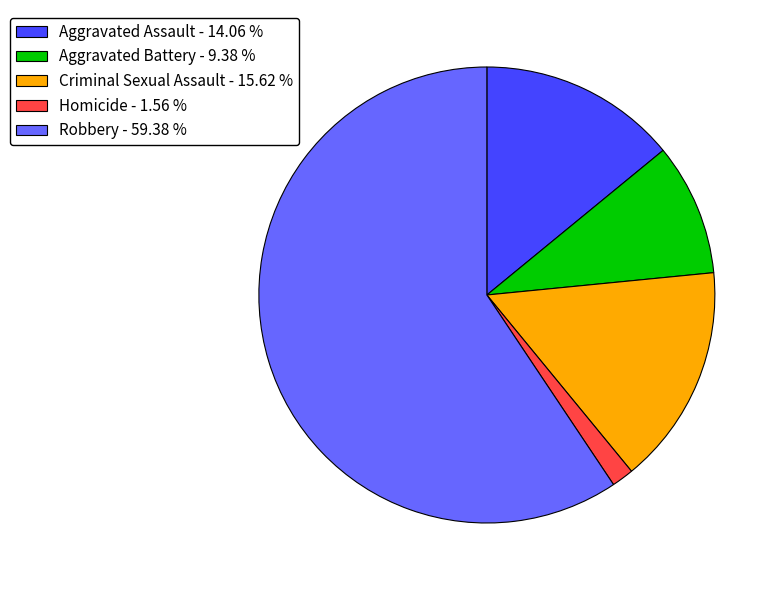

Between Criminal Sexual Assault and Aggravated Battery, which is larger?

Criminal Sexual Assault